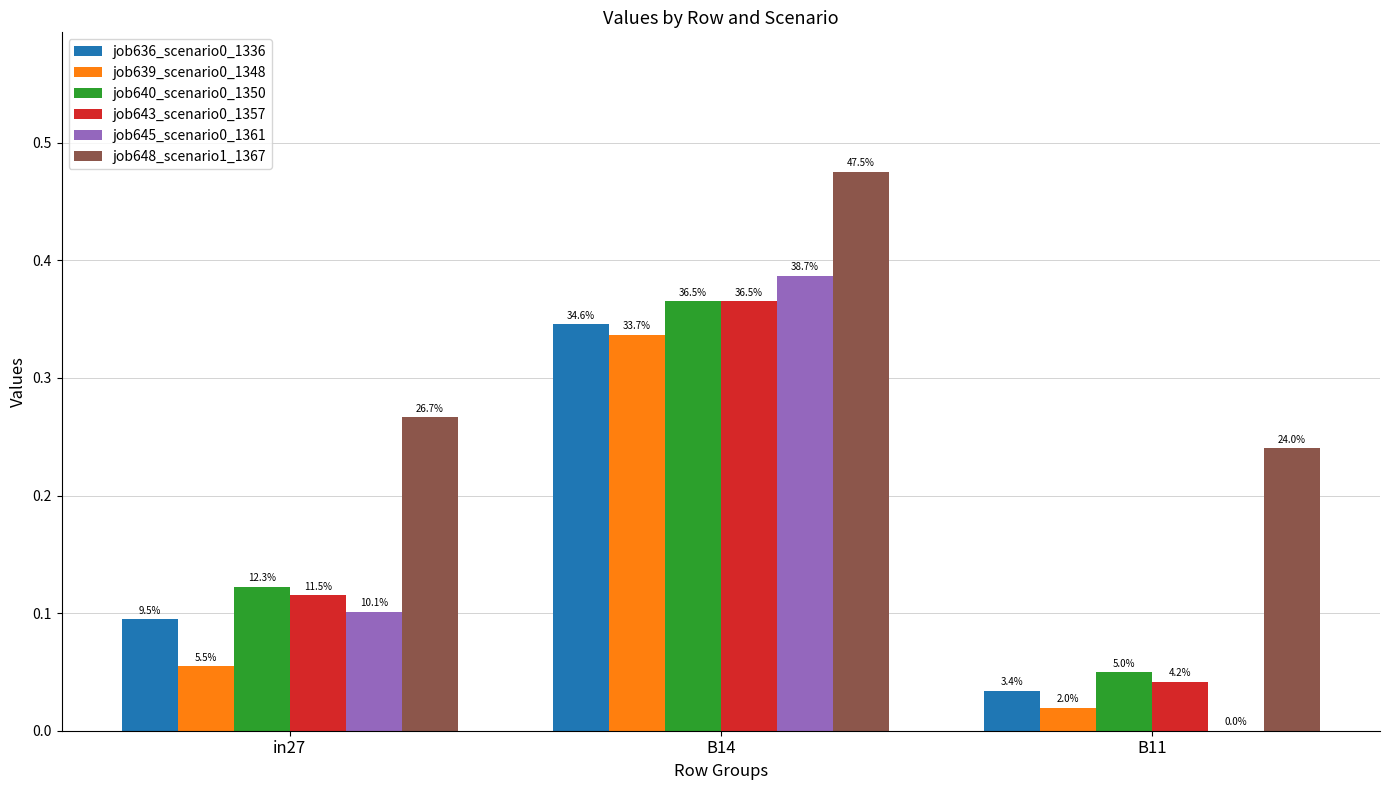

How many groups of bars are there?

3